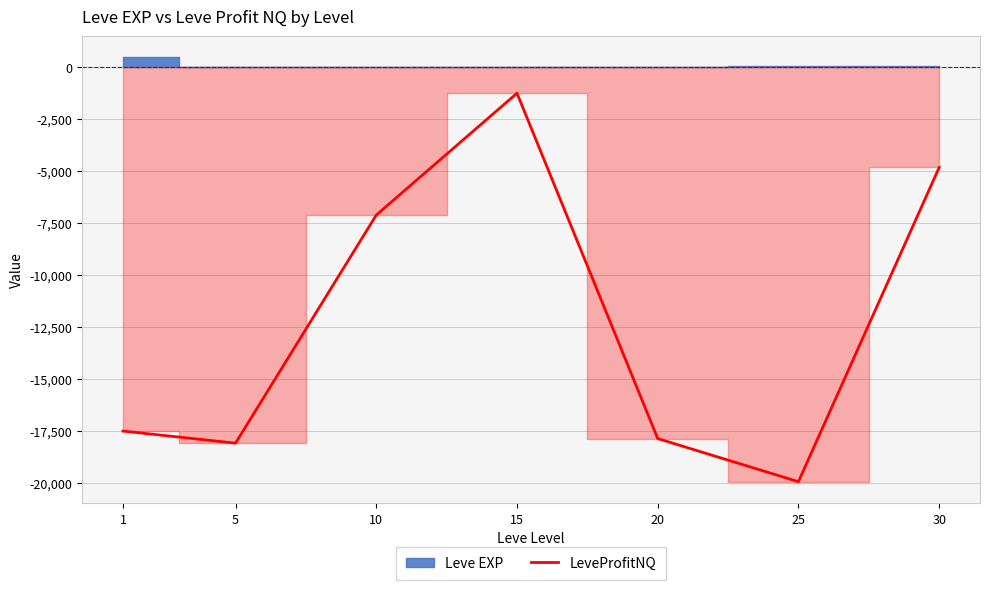

What is the sum of all values?

-86668.9